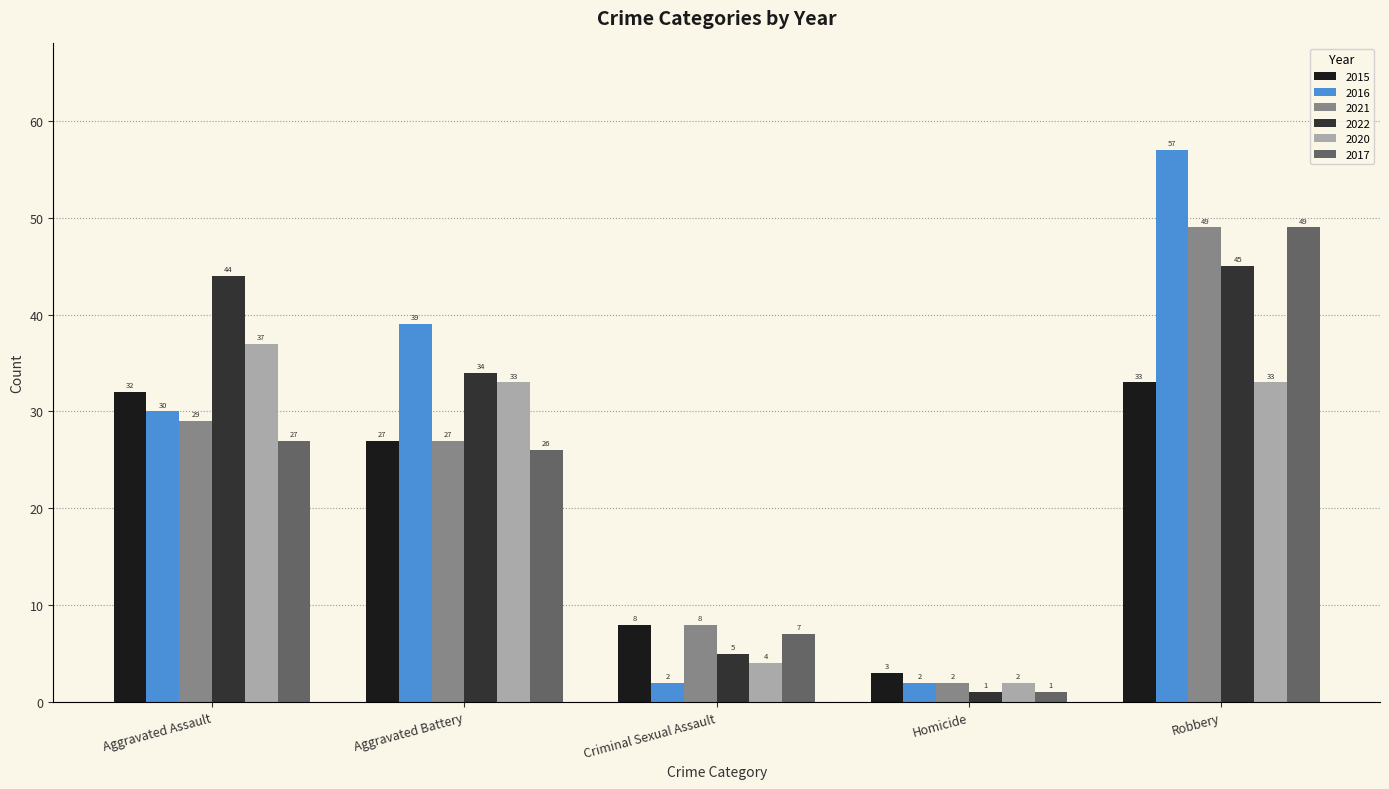

What value does the 2021 series have at Criminal Sexual Assault?

8